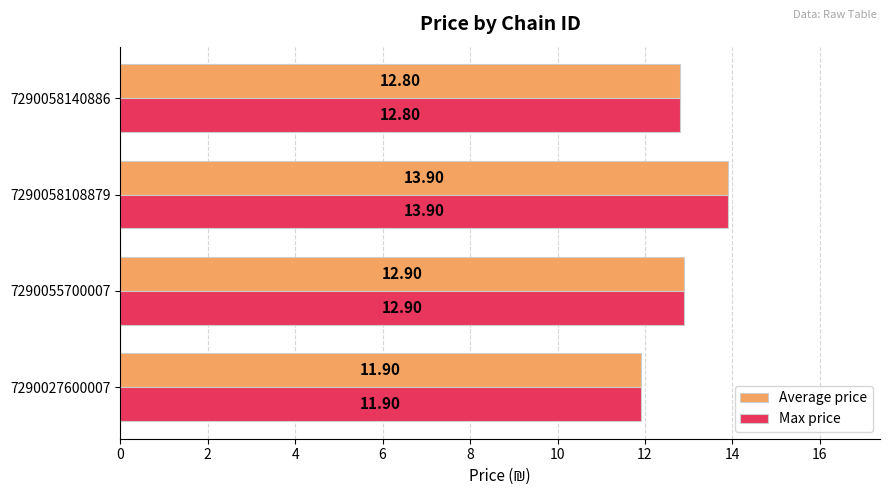

Count the number of categories in the chart.

4